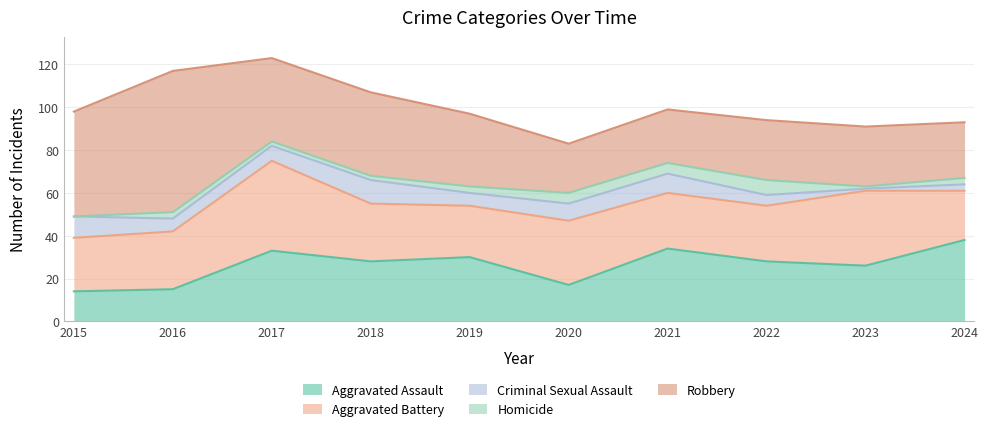

Which category has the highest value across all series?

2016